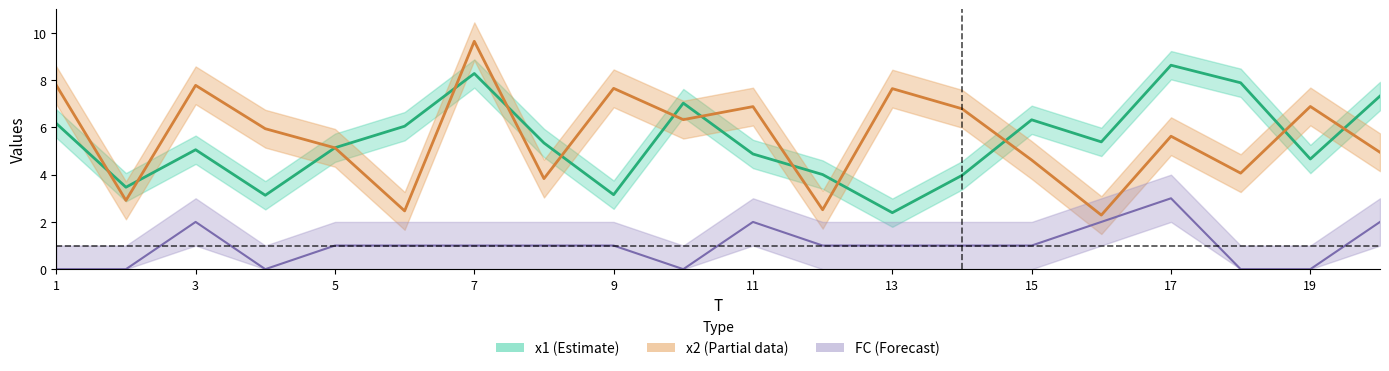

What is the difference between the FC values at 16 and 2?

2.0